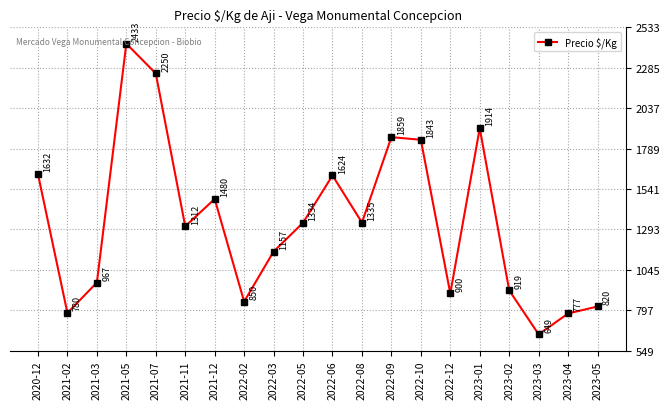

How many lines are shown in the chart?

1